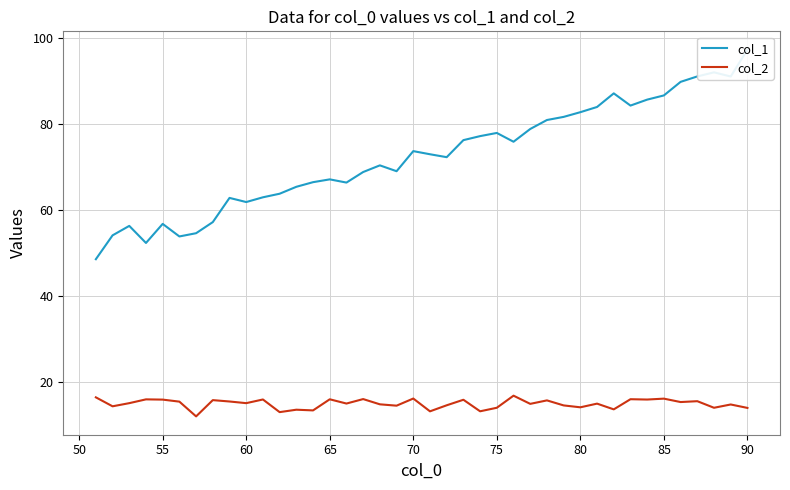

How many lines are shown in the chart?

2